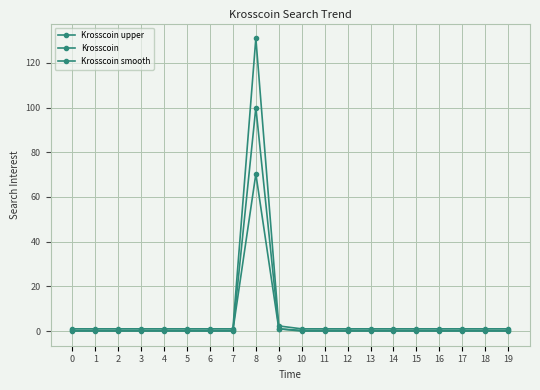

Does the chart display data point markers on the line(s)?

Yes